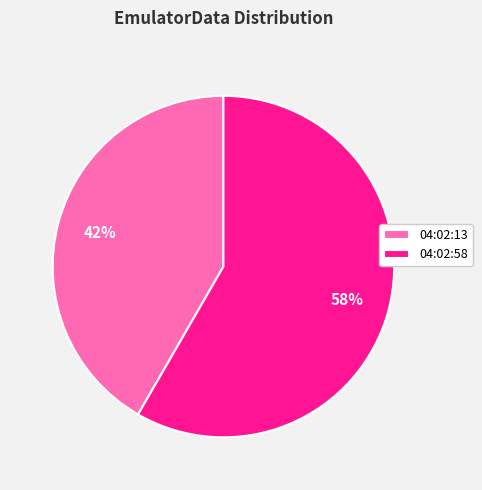

How many segments does this pie chart have?

2